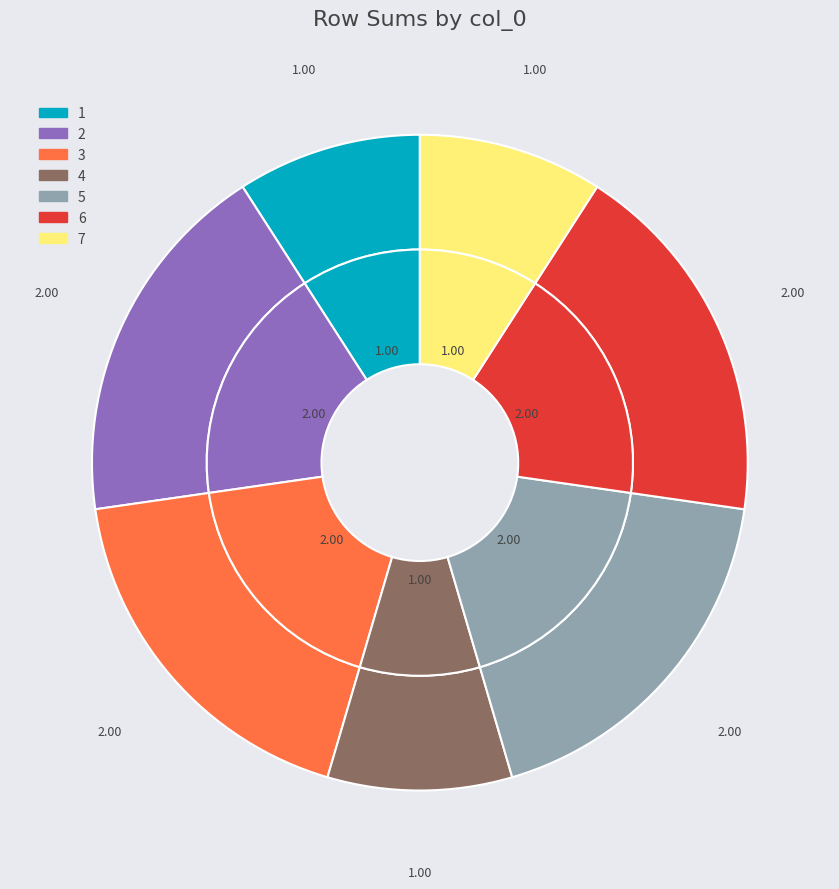

Is there any slice that represents more than half of the pie?

No